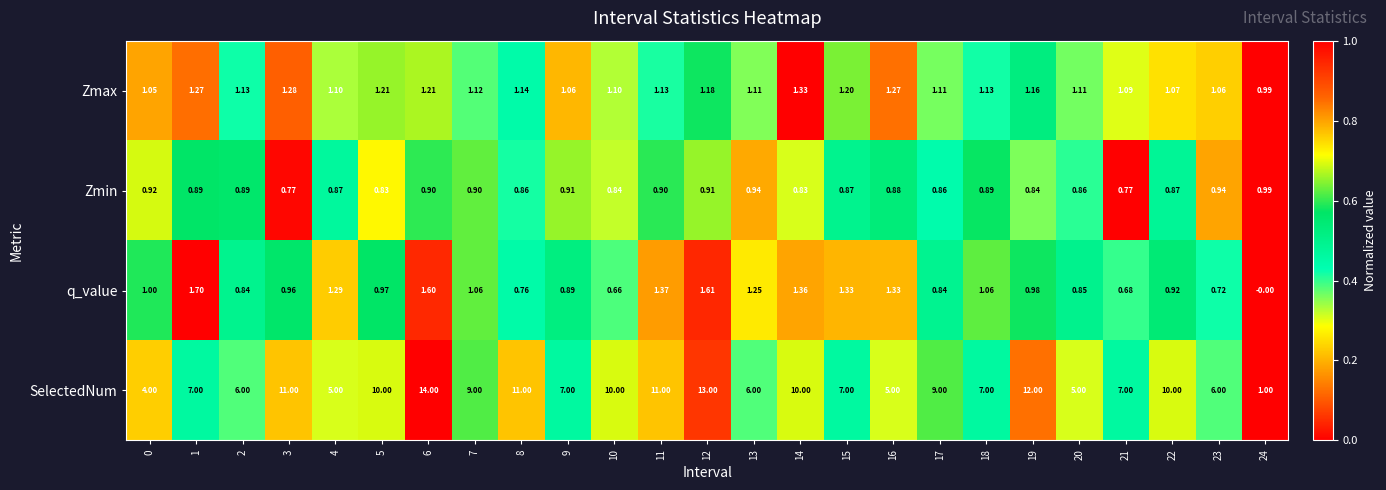

Which series has the widest spread of values?

SelectedNum